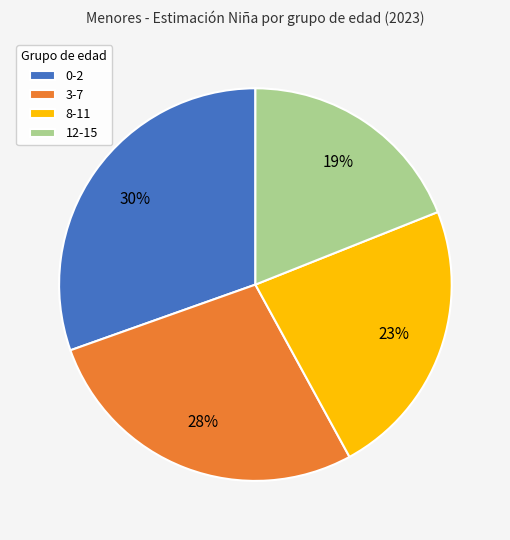

The 3-7 slice represents 35% of the pie. True or false?

False